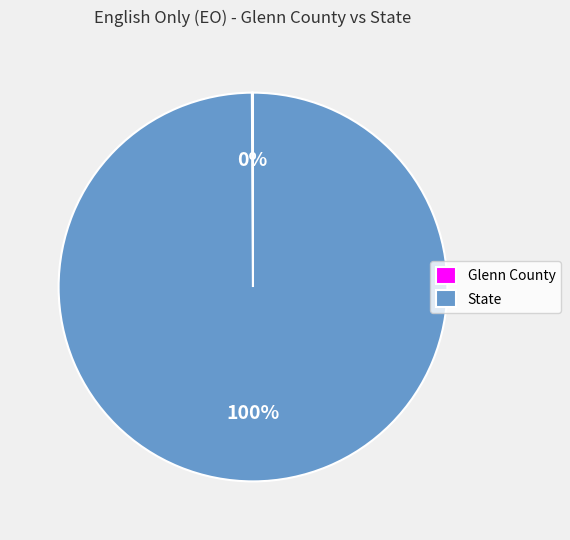

What percentage is the State slice, to the nearest percent?

100%